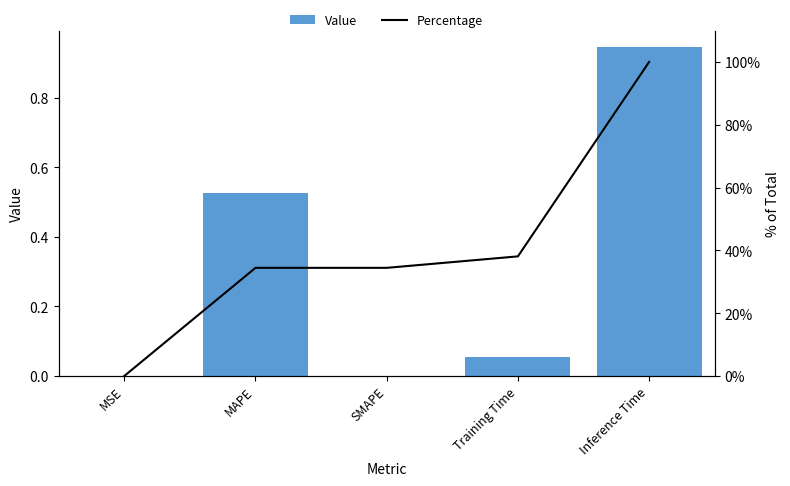

Is it true that Value equals 0.5 at MAPE?

True